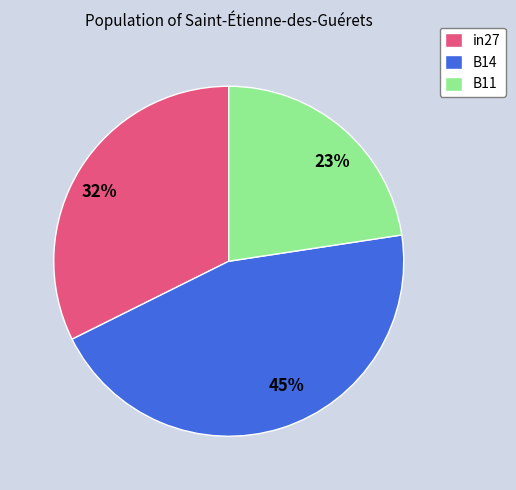

What percentage is the in27 slice, to the nearest percent?

32%